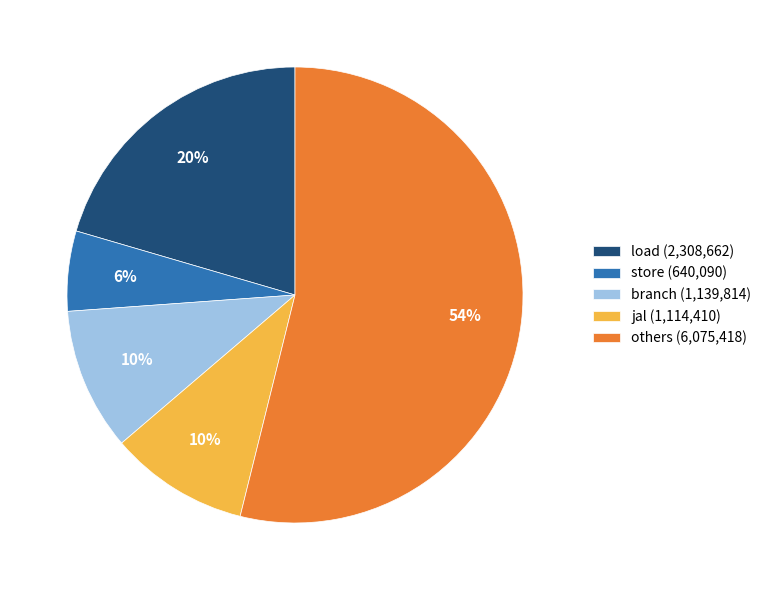

To the nearest percent, what percentage of the pie is jal?

10%